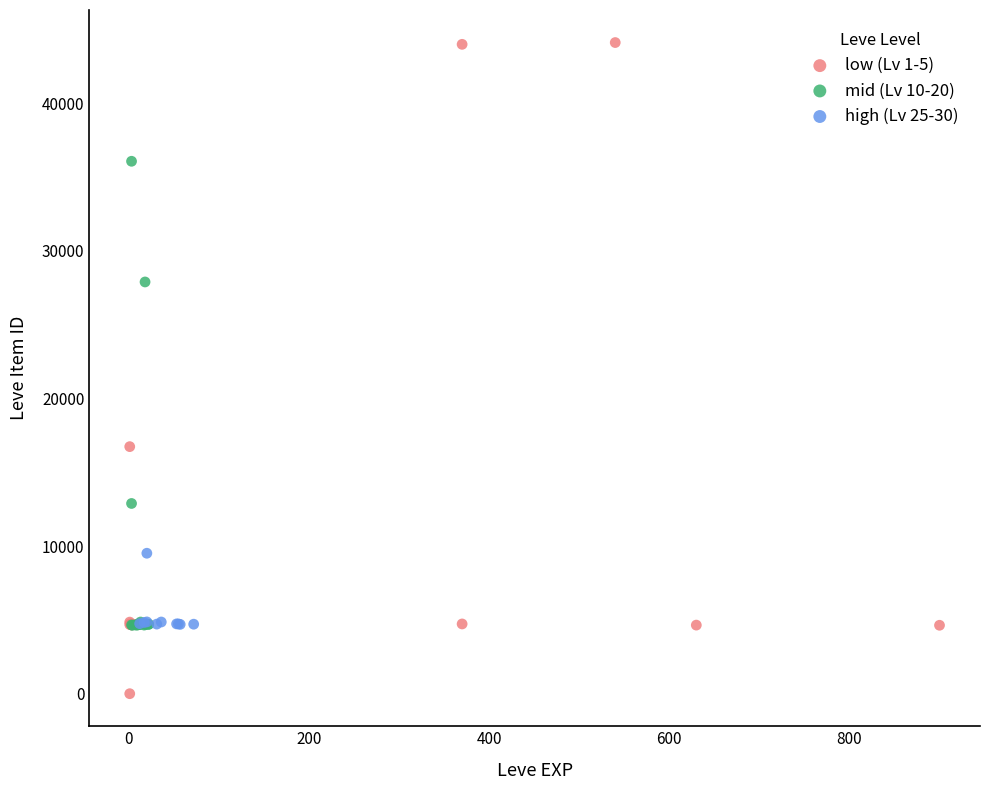

What are all the series names shown in the legend?

low (Lv 1-5), mid (Lv 10-20), high (Lv 25-30)